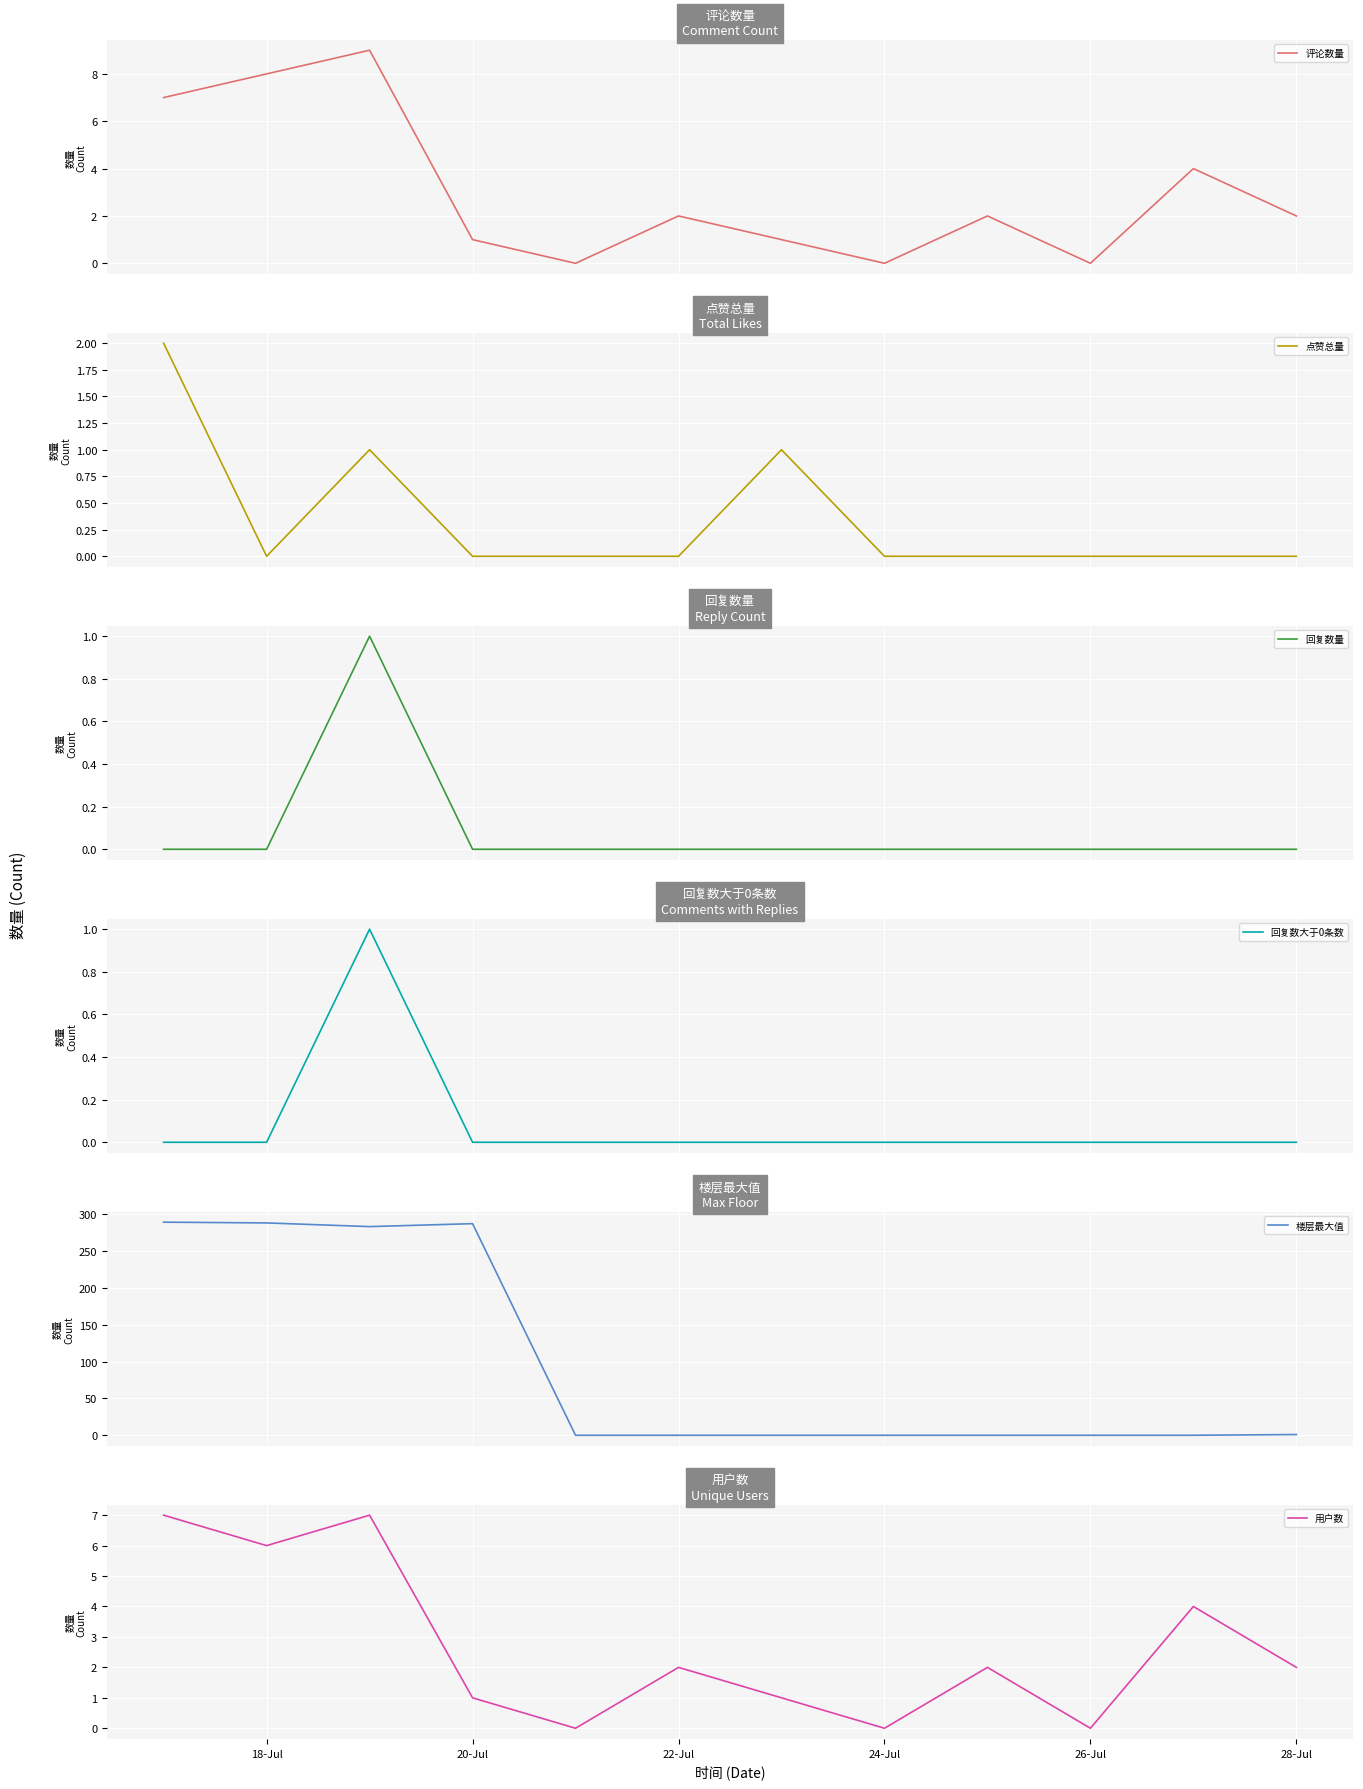

How many lines are shown in the chart?

6